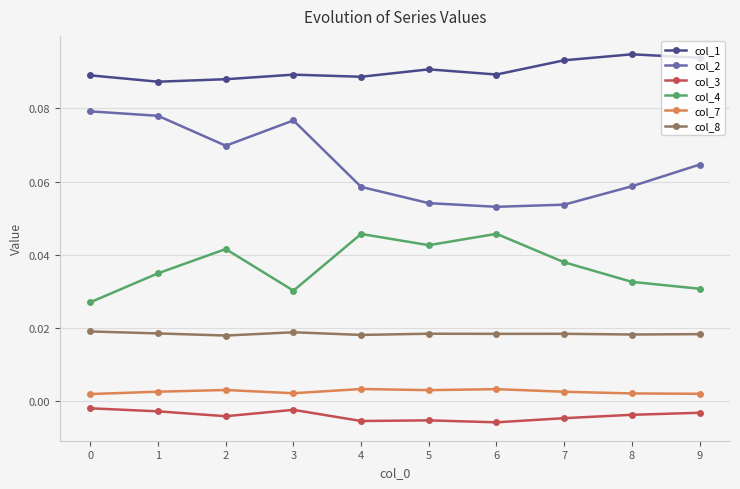

True or false: col_1 and col_4 cross at least once.

False